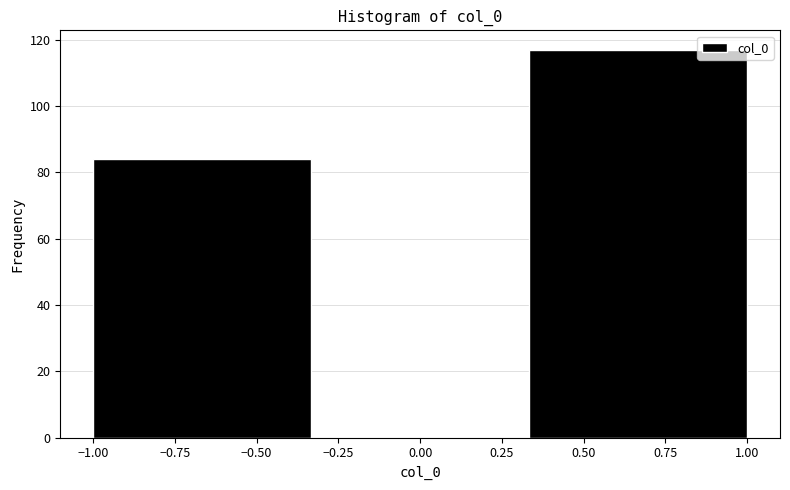

Over which range of the x-axis is the bar tallest?

0.35 to 1.00